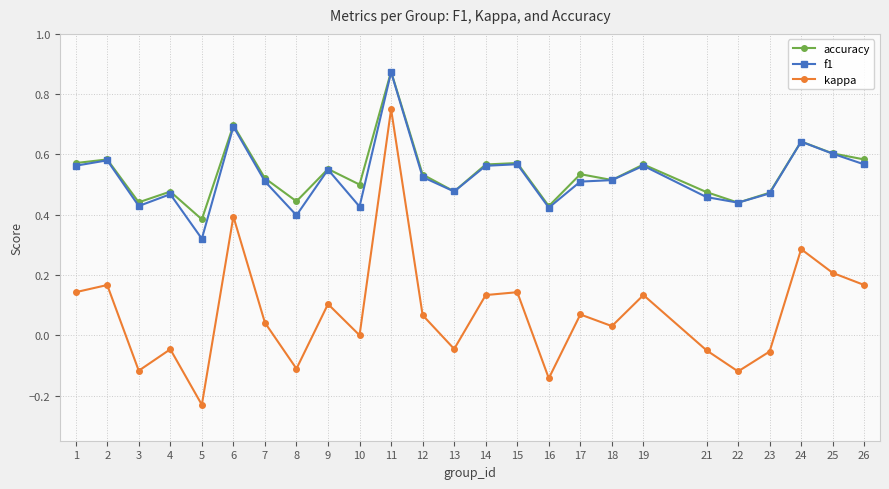

How many accuracy values are between 0 and 1?

25